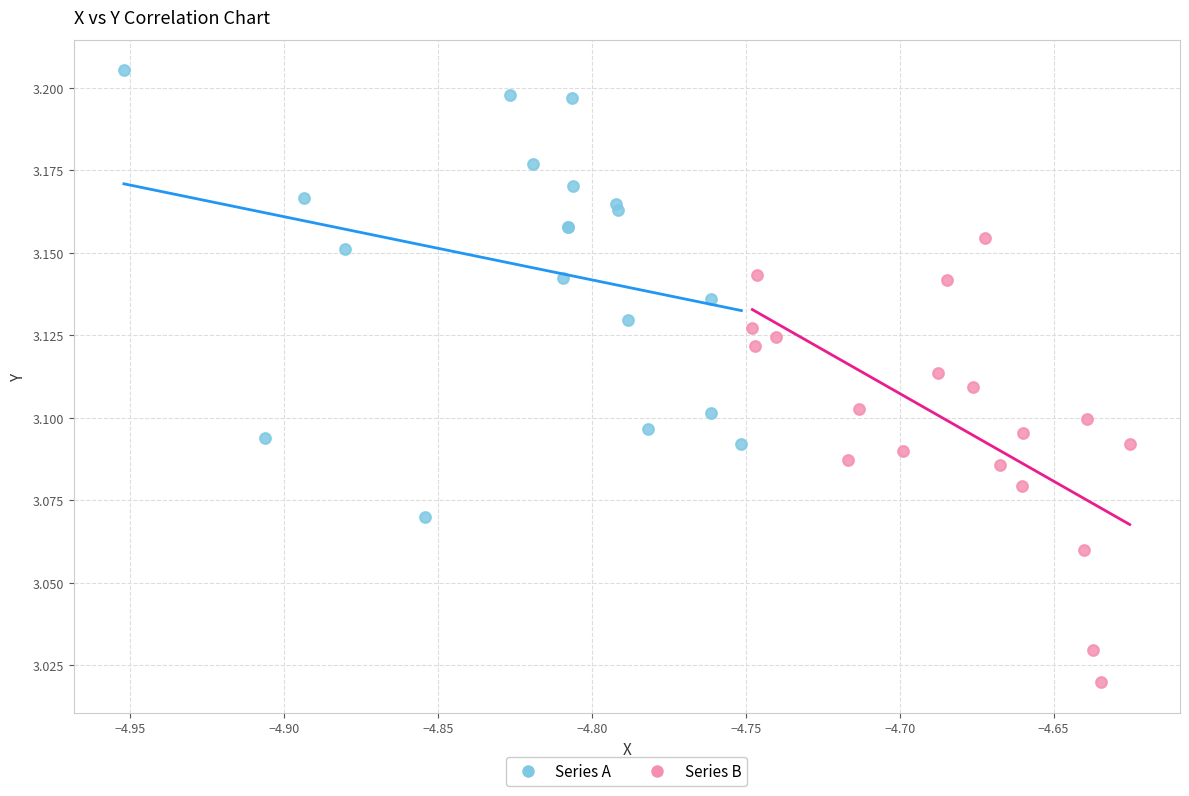

Which series reaches the maximum Y coordinate?

Series A